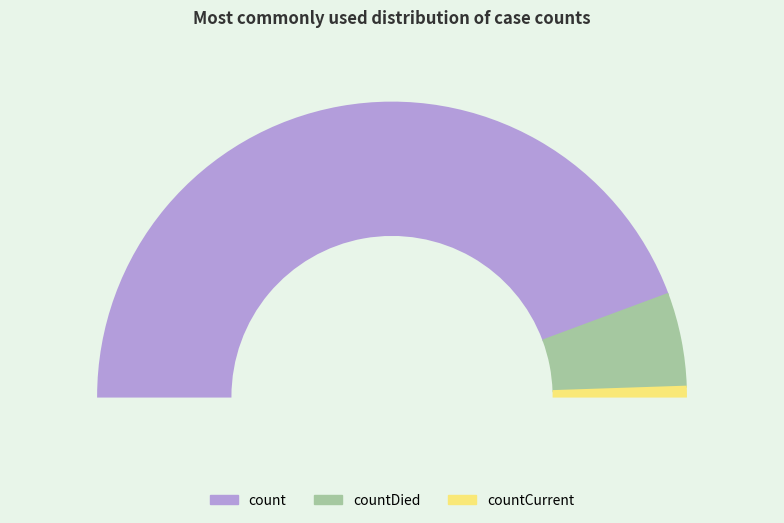

Count the number of slices in the pie.

3